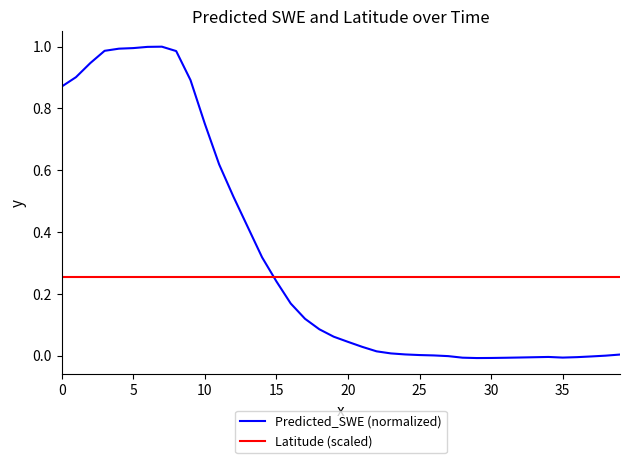

Which series has the widest spread of values?

Predicted_SWE (normalized)